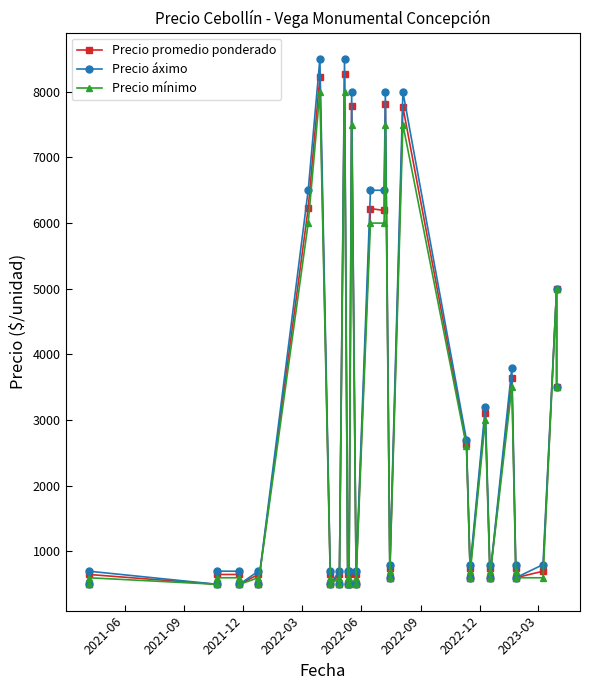

What are all the series names shown in the legend?

Precio promedio ponderado, Precio áximo, Precio mínimo